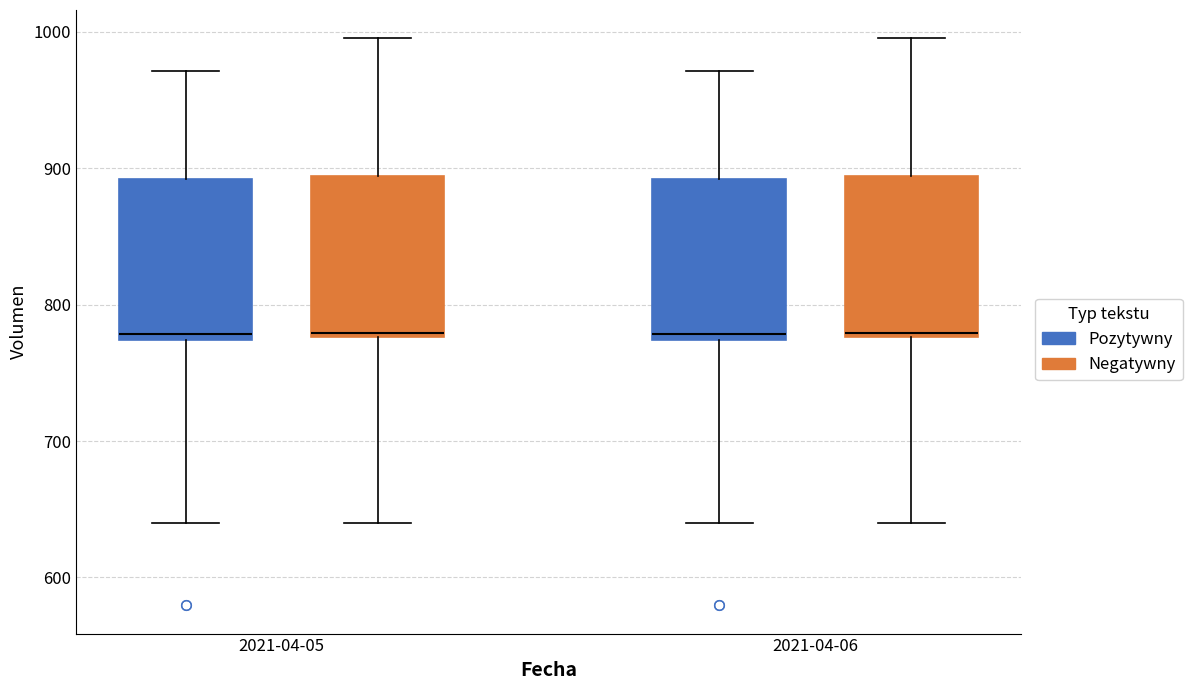

Reading left to right, read every box against the y-axis: the position of its median line, the range the box covers, and the ends of its whiskers. The values are not printed on the chart, so give them approximately, as read against the axis.

2021-04-05 (Pozytywny): median 780, box 770 to 890, whiskers 640 to 970
2021-04-05 (Negatywny): median 780 (just above the box's lower edge), box 780 to 890, whiskers 640 to 1000
2021-04-06 (Pozytywny): median 780, box 770 to 890, whiskers 640 to 970
2021-04-06 (Negatywny): median 780 (just above the box's lower edge), box 780 to 890, whiskers 640 to 1000